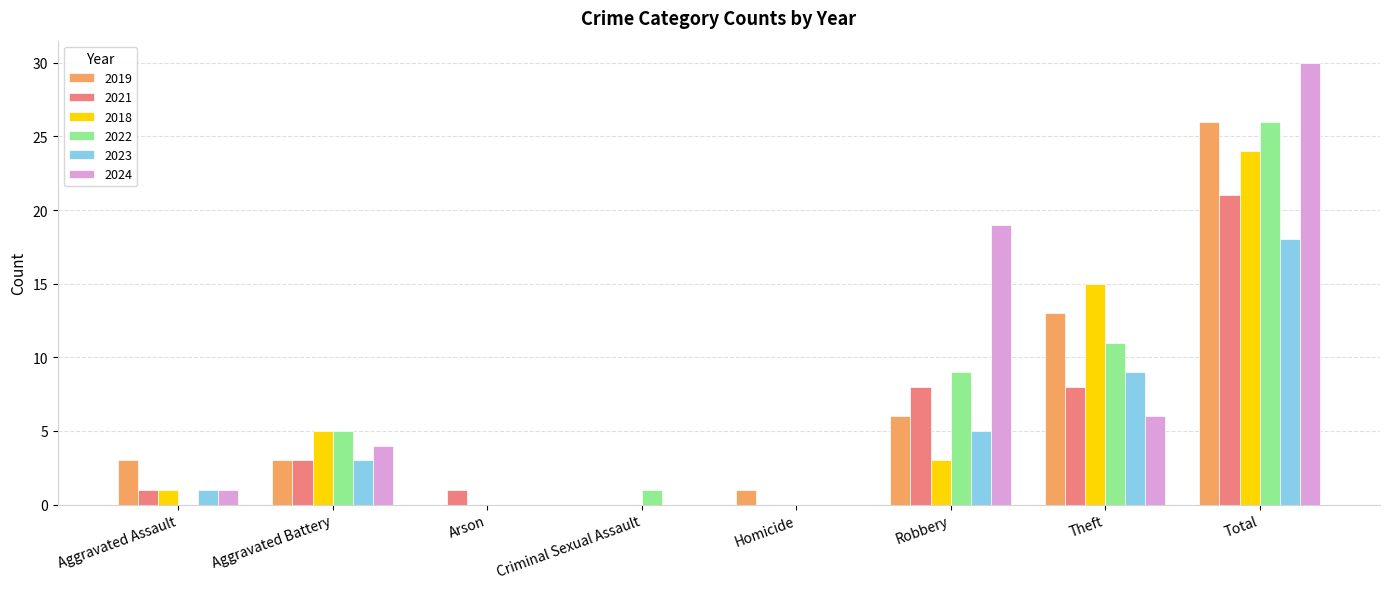

At which label does 2022 reach its peak?

Total